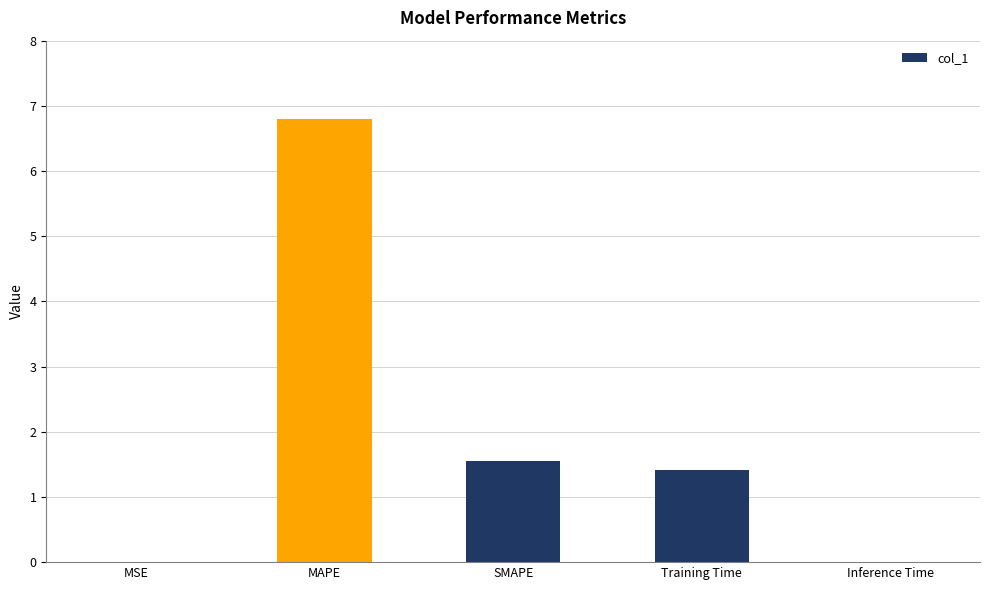

True or false: the data shows 2.5 at Training Time.

False